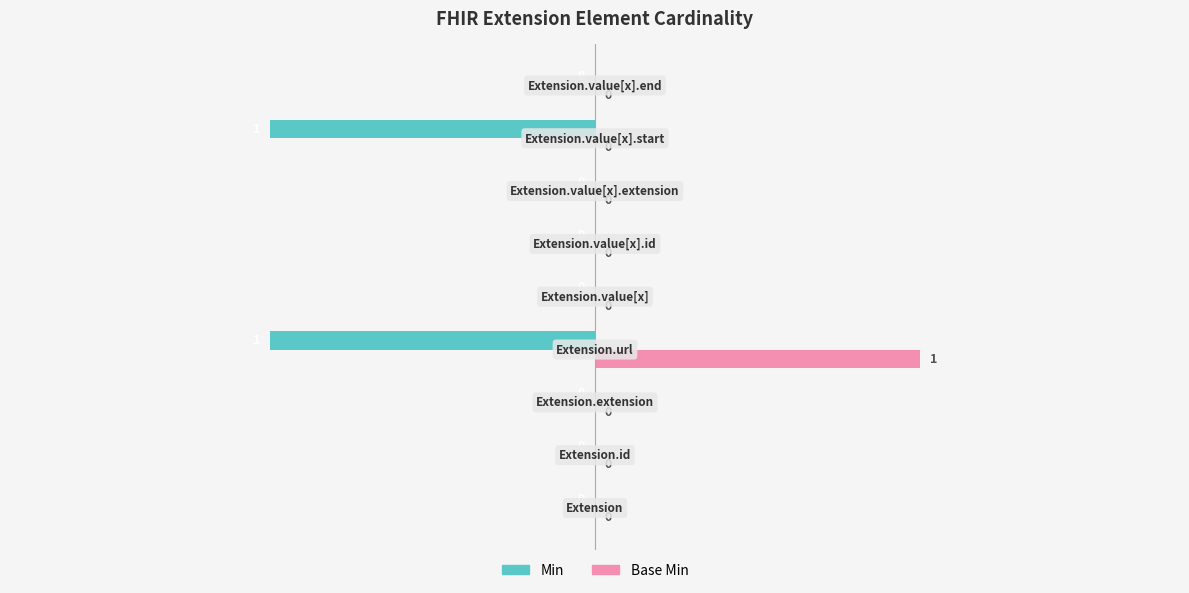

How many Base Min values are between 0 and 1?

9